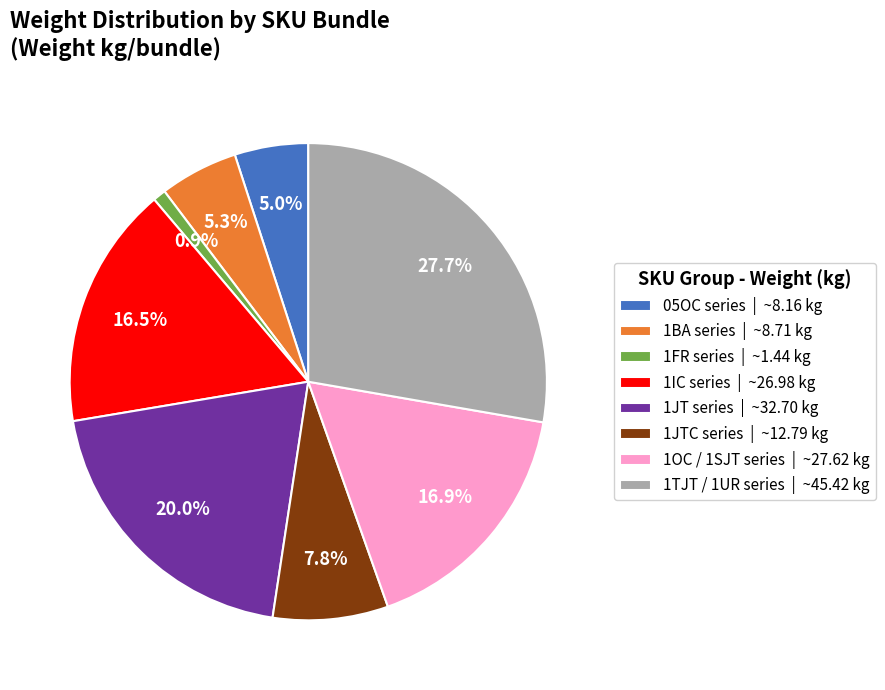

Count the number of slices in the pie.

8